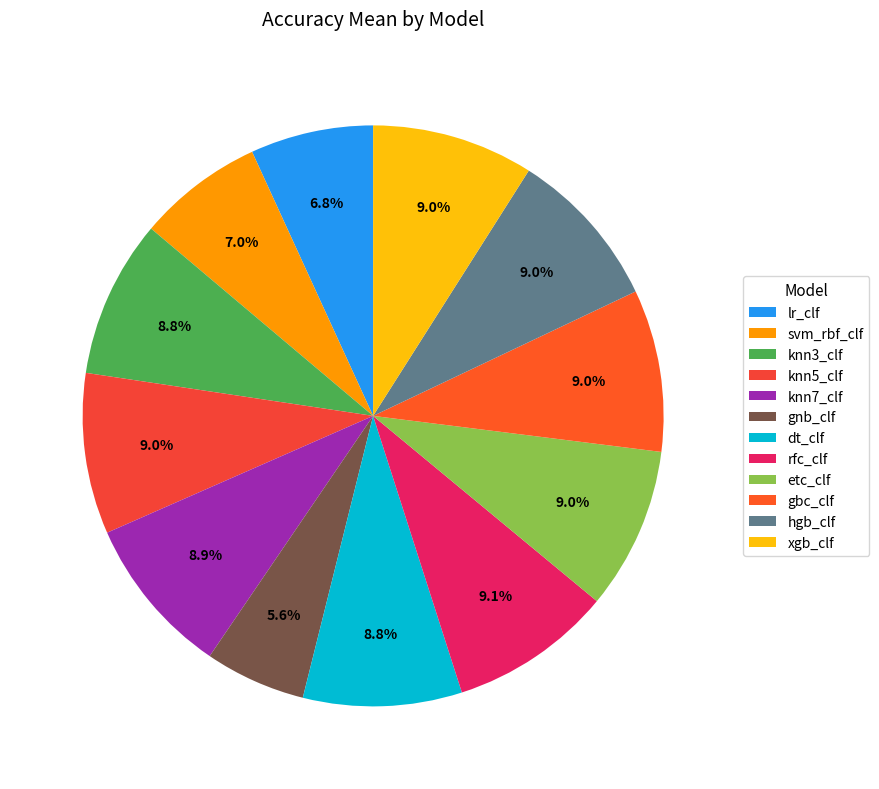

What is the largest slice in the pie chart?

rfc_clf